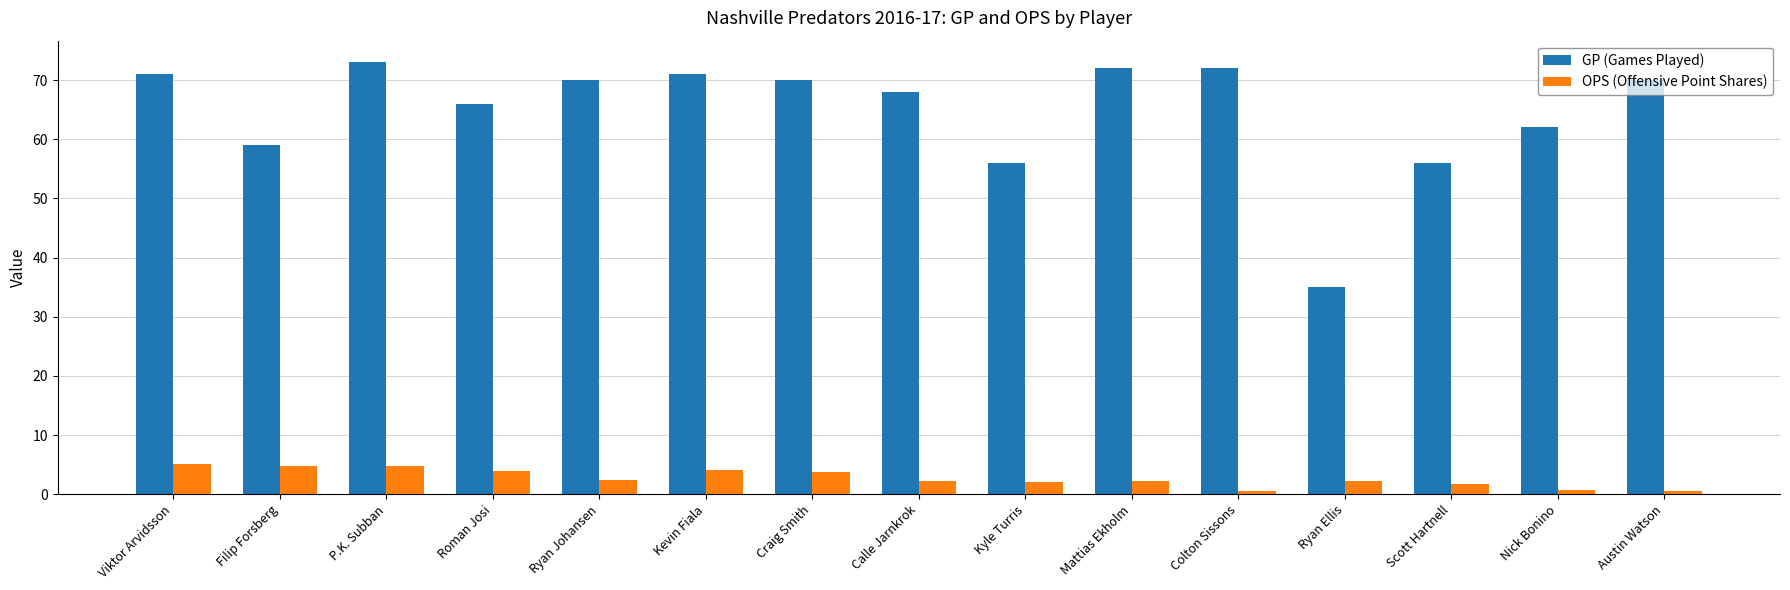

True or false: GP (Games Played) has a value of 56.0 at Scott Hartnell.

True